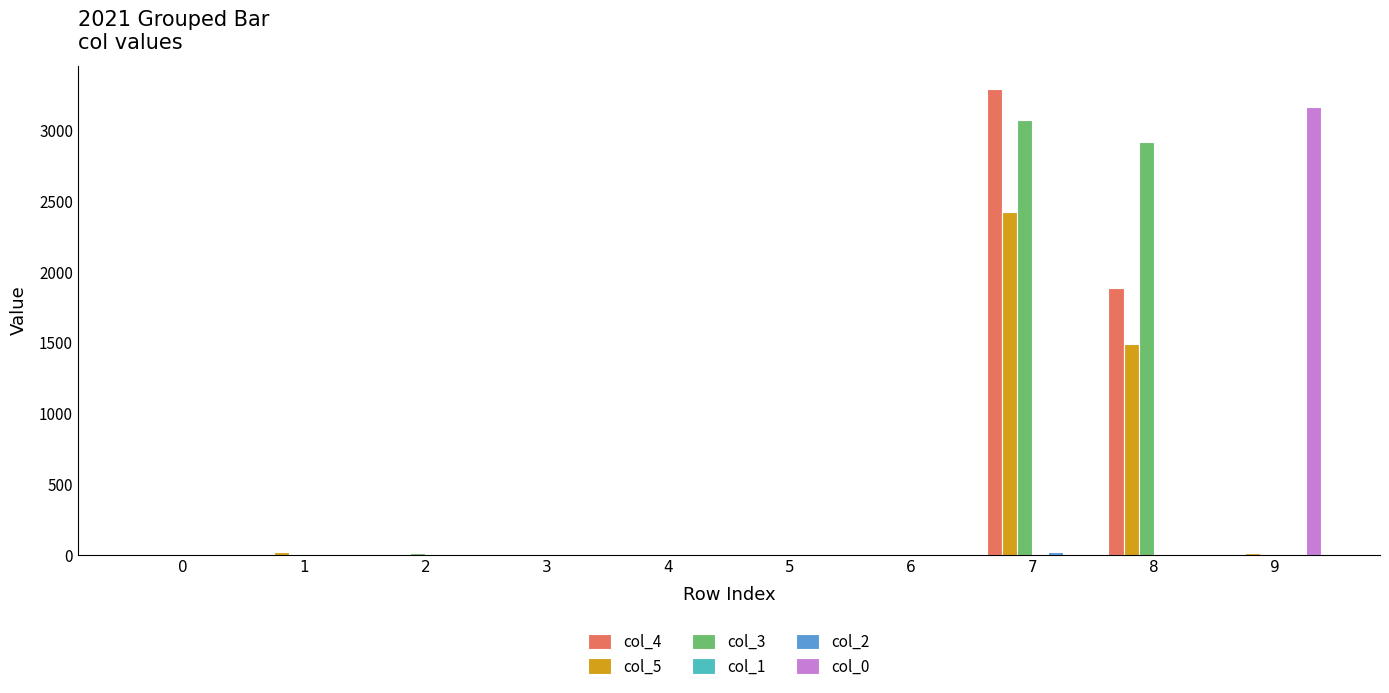

How many categories are shown in the chart?

10